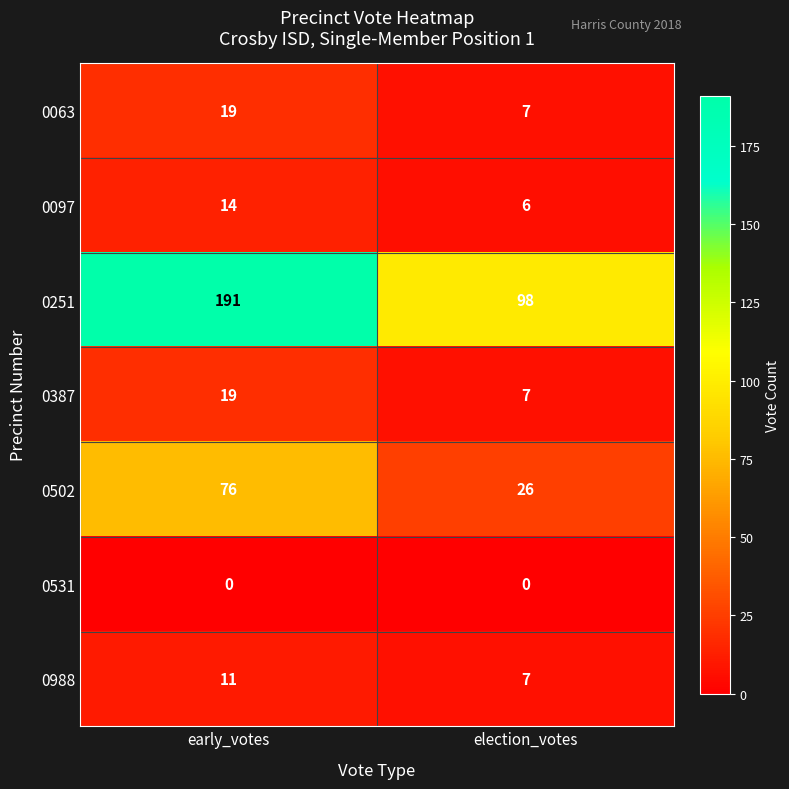

What value does the 0097 series have at early_votes?

14